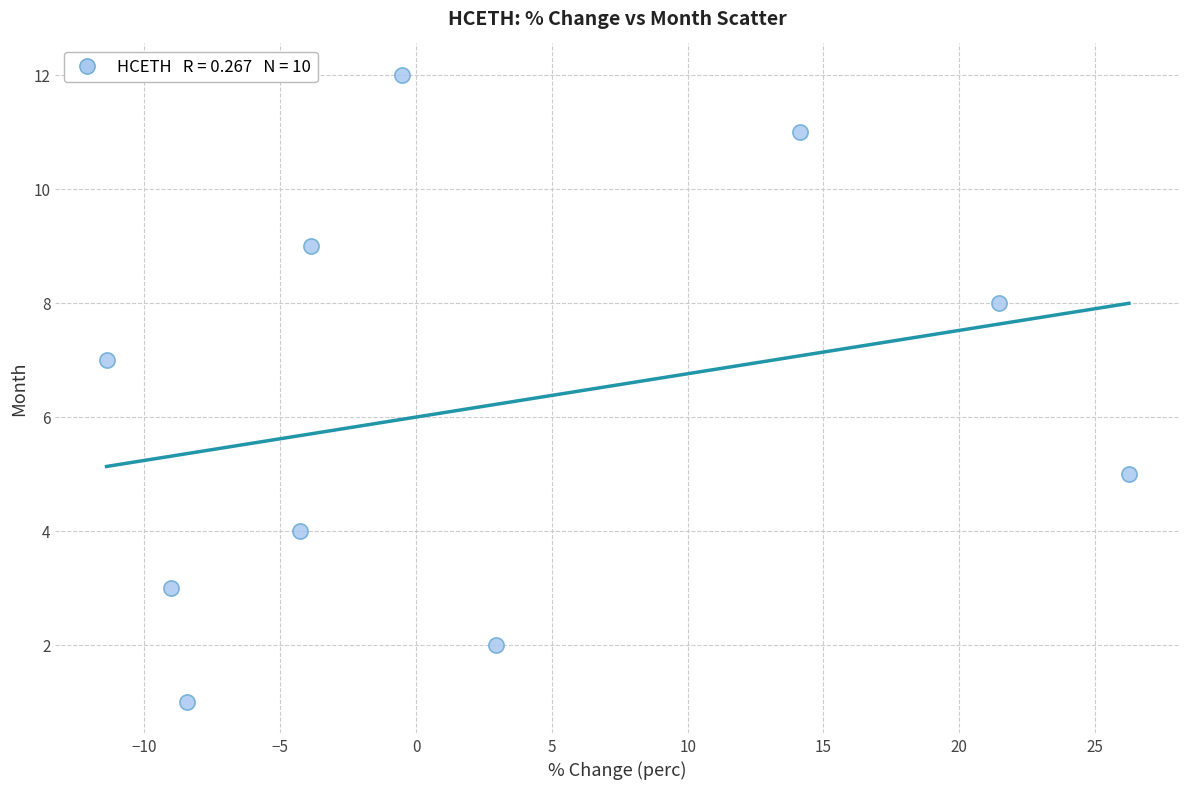

What is the average Y value?

6